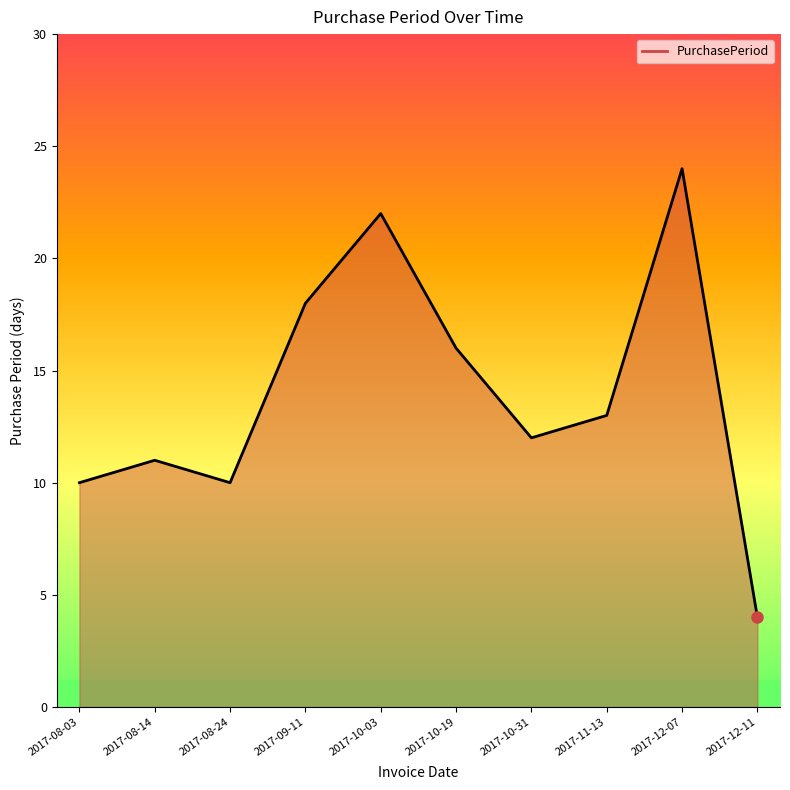

At which label does the data first exceed 13?

2017-09-11